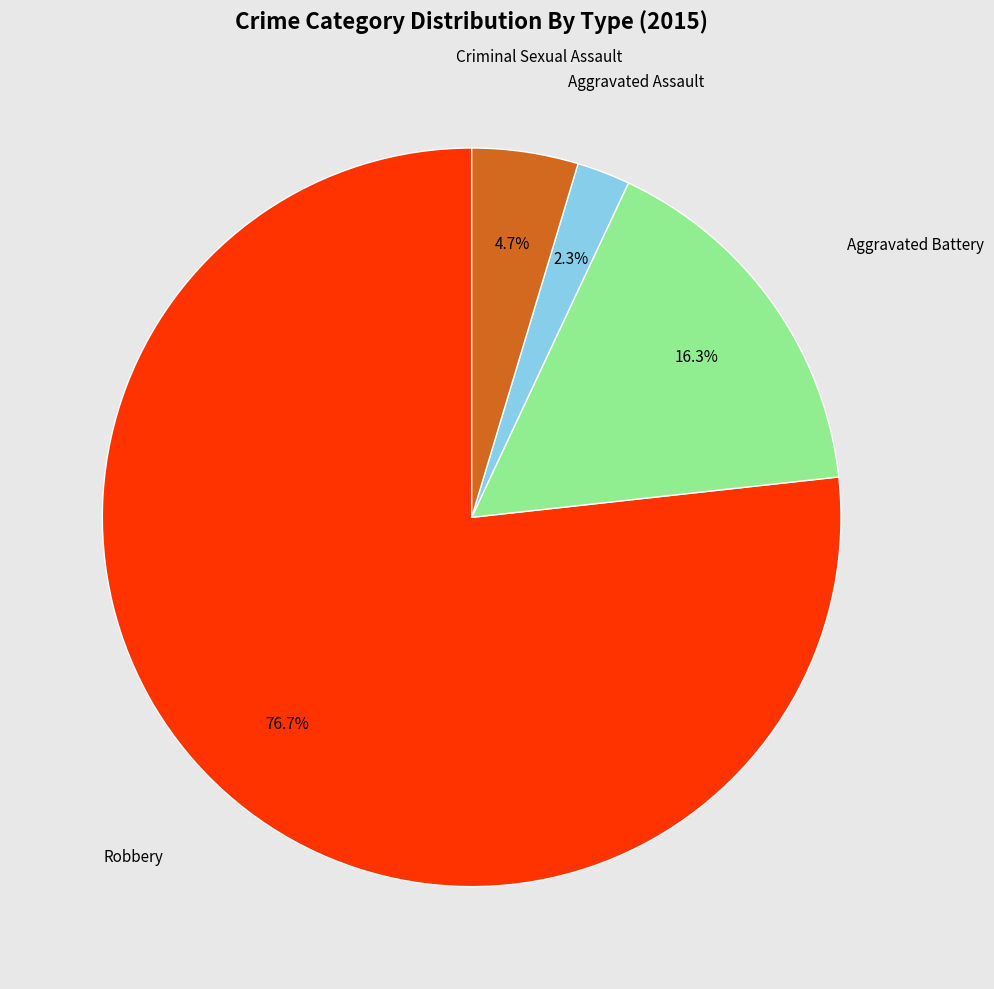

To the nearest percent, what is the average slice percentage?

25%